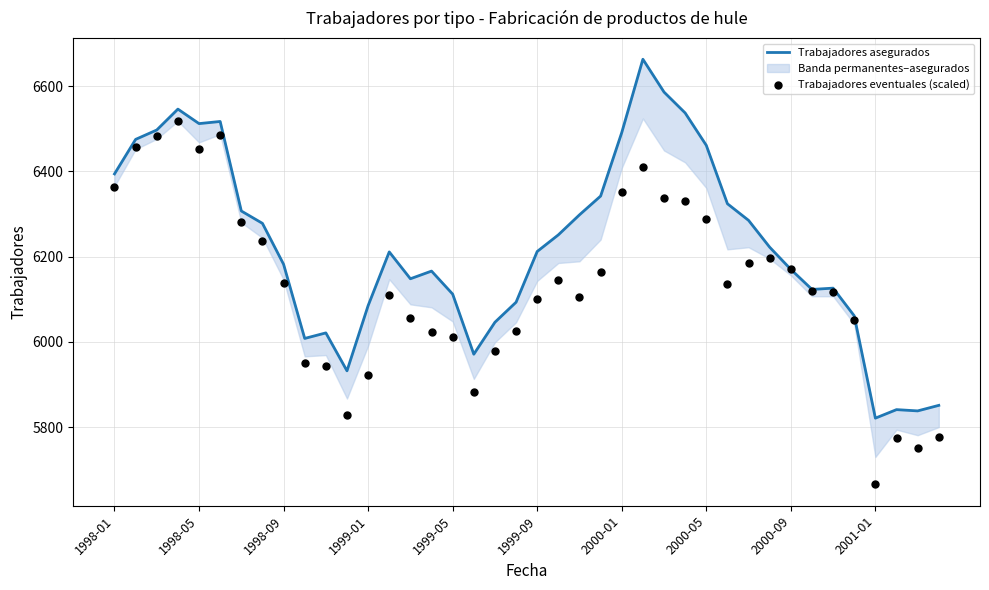

Is the value of Trabajadores eventuales (scaled) at 2000-09 greater than the value of Trabajadores asegurados at 1998-09?

No